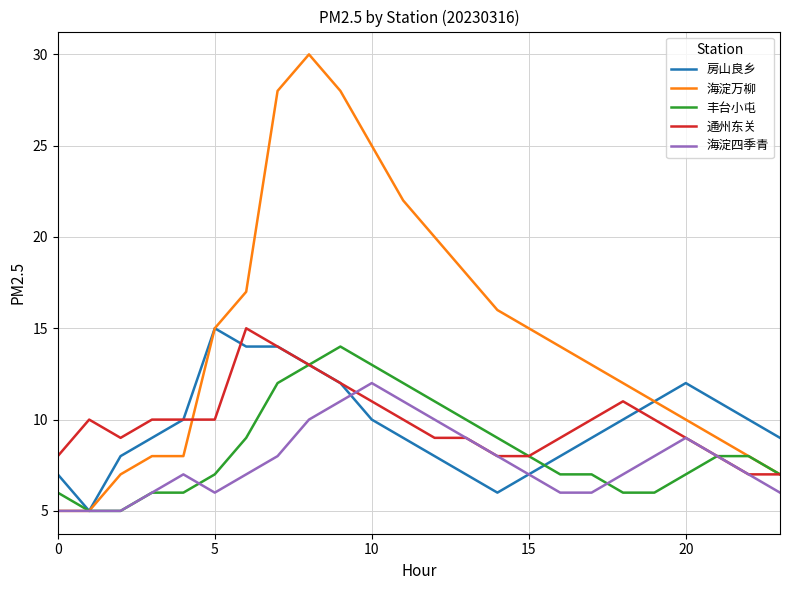

Which series has the largest total across all categories?

海淀万柳